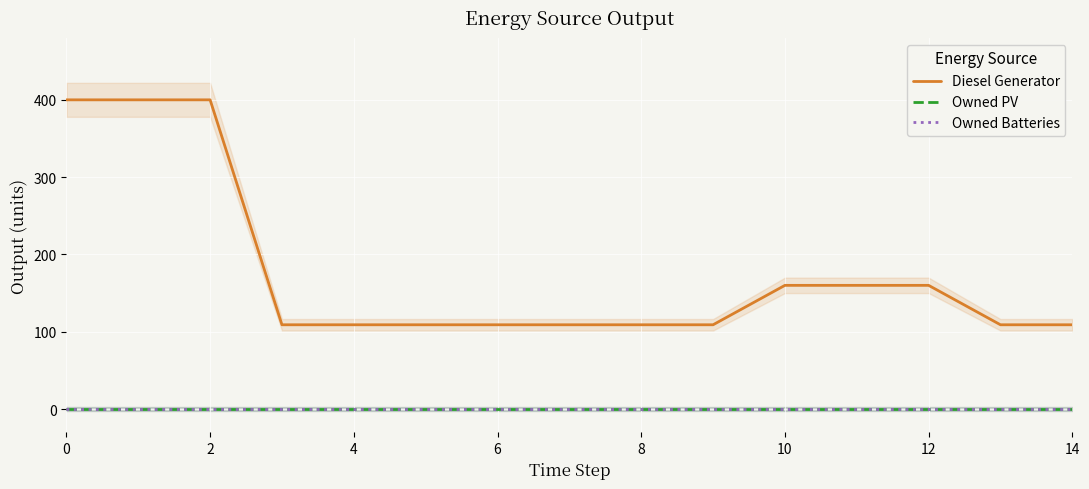

True or false: Owned Batteries has a value of 0 at 0.

True